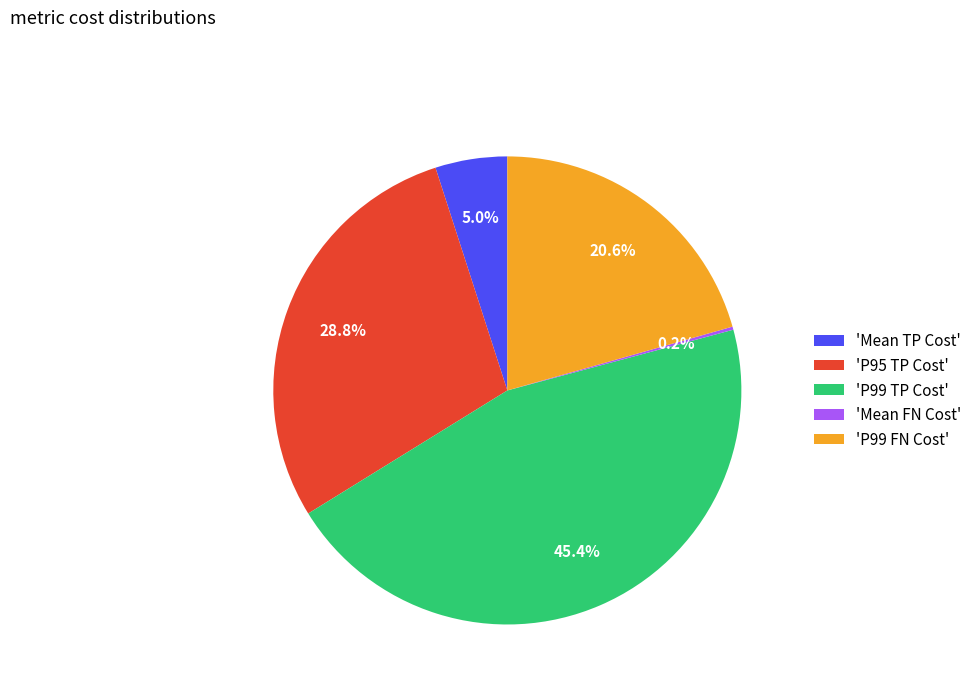

To the nearest percent, what is the average slice percentage?

20%